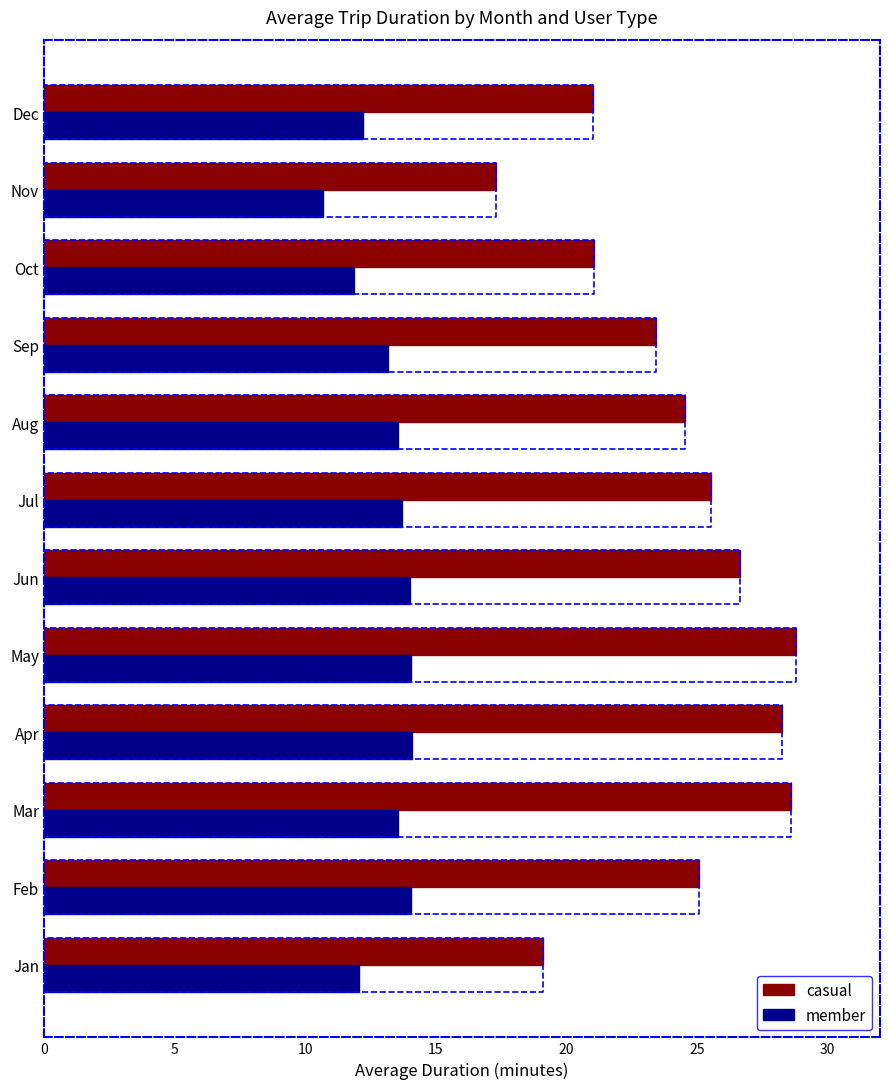

Is the value of member at Aug greater than the value of casual at Apr?

No